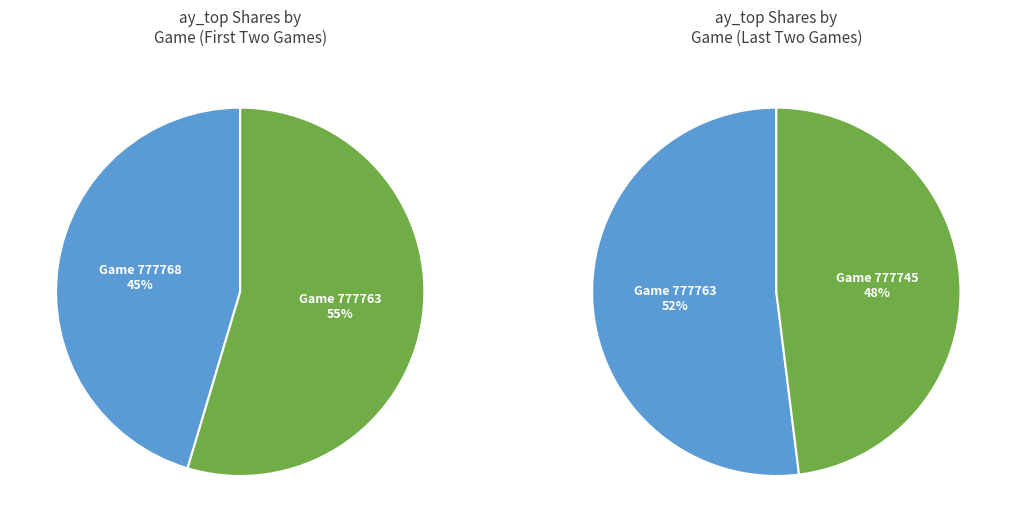

How many segments does this pie chart have?

3